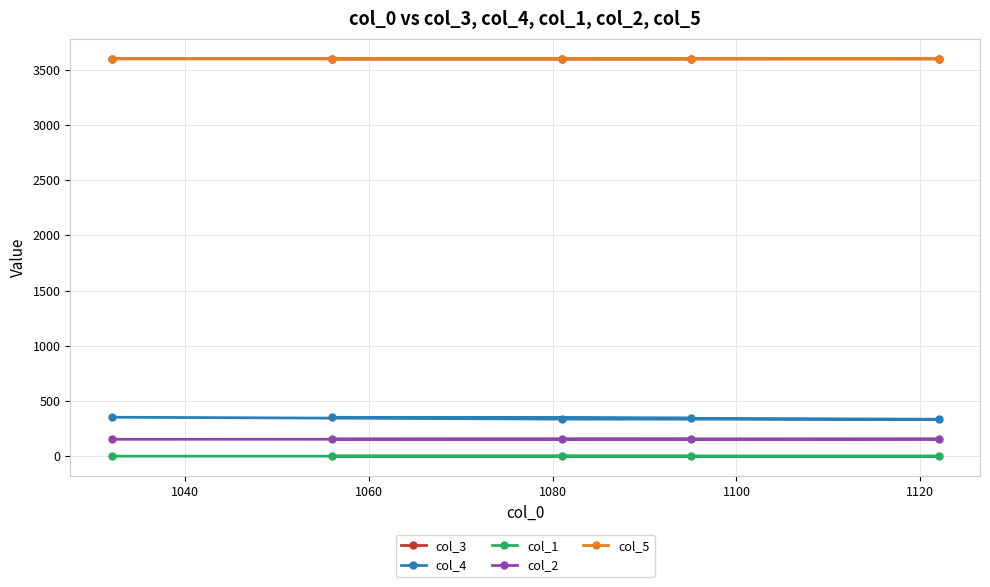

At how many categories does at least one series exceed 2542?

5